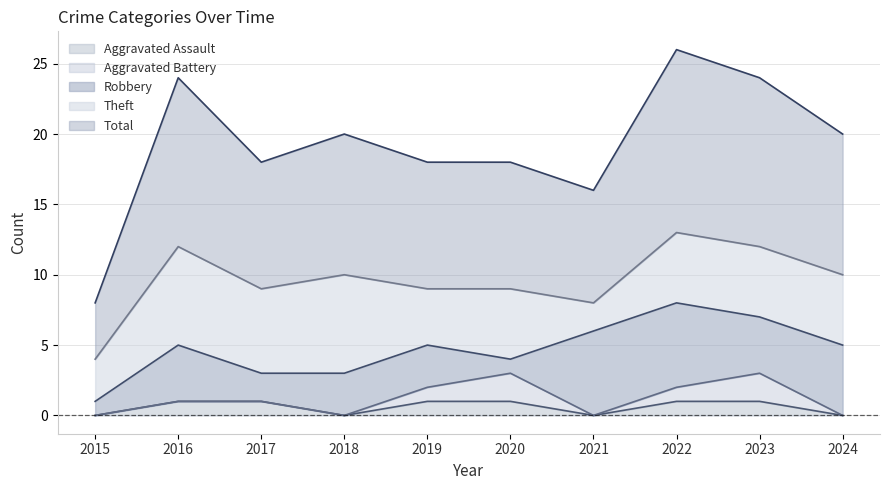

Reading left to right, extract all data points from this chart.

Aggravated Assault: 0	1	1	0	1	1	0	1	1	0
Aggravated Battery: 0	0	0	0	1	2	0	1	2	0
Robbery: 1	4	2	3	3	1	6	6	4	5
Theft: 3	7	6	7	4	5	2	5	5	5
Total: 4	12	9	10	9	9	8	13	12	10